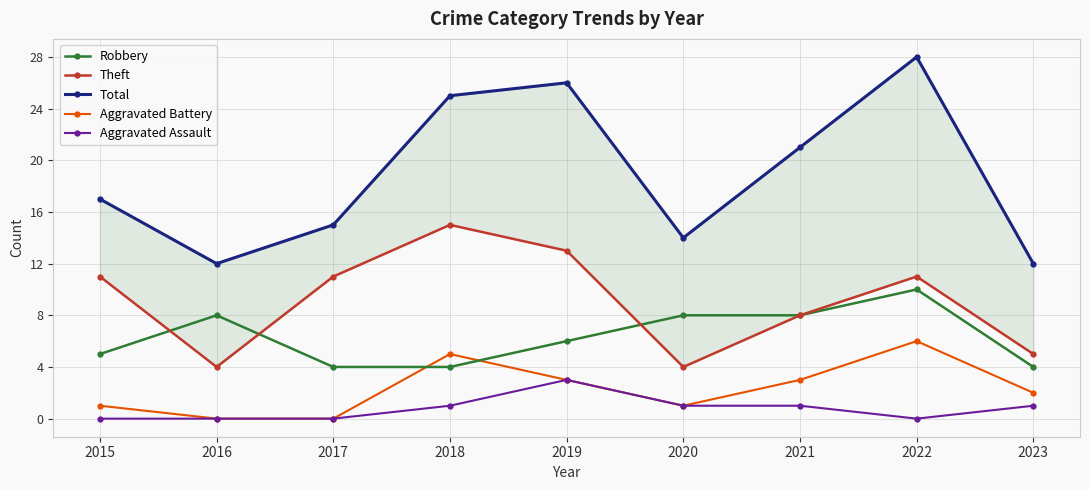

Is this an area chart (filled region under the line)?

No